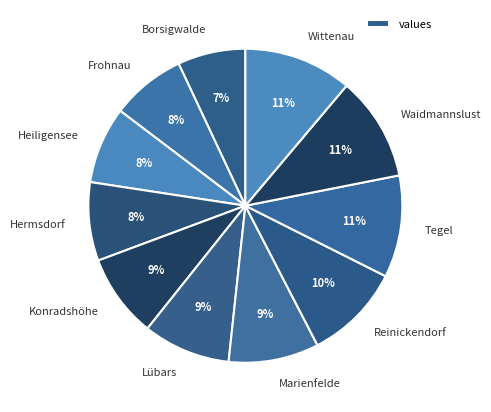

What is the smallest slice in the pie chart?

Borsigwalde